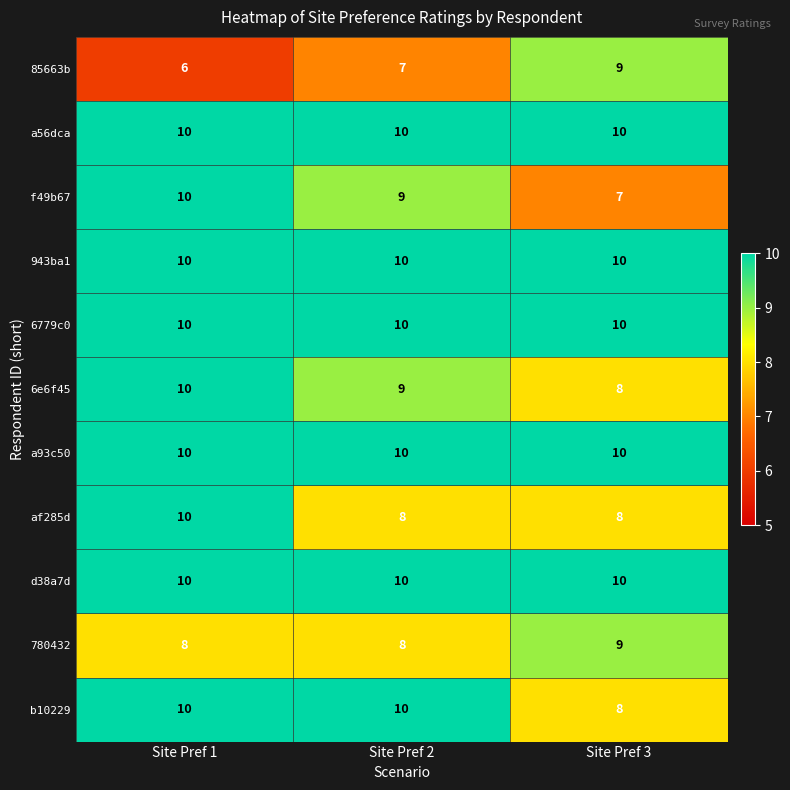

Which series changed the most between Site Pref 1 and Site Pref 2?

af285d